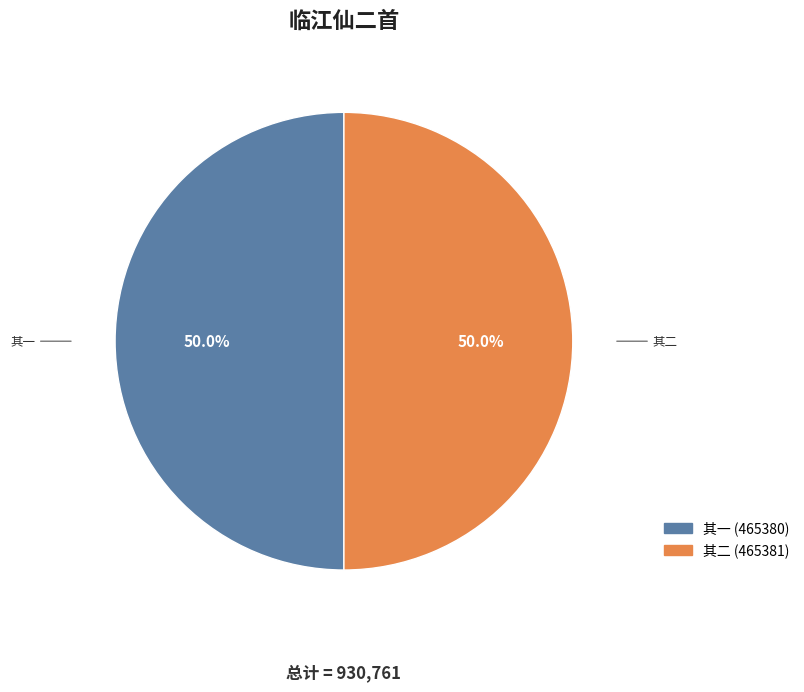

Count the number of slices in the pie.

2